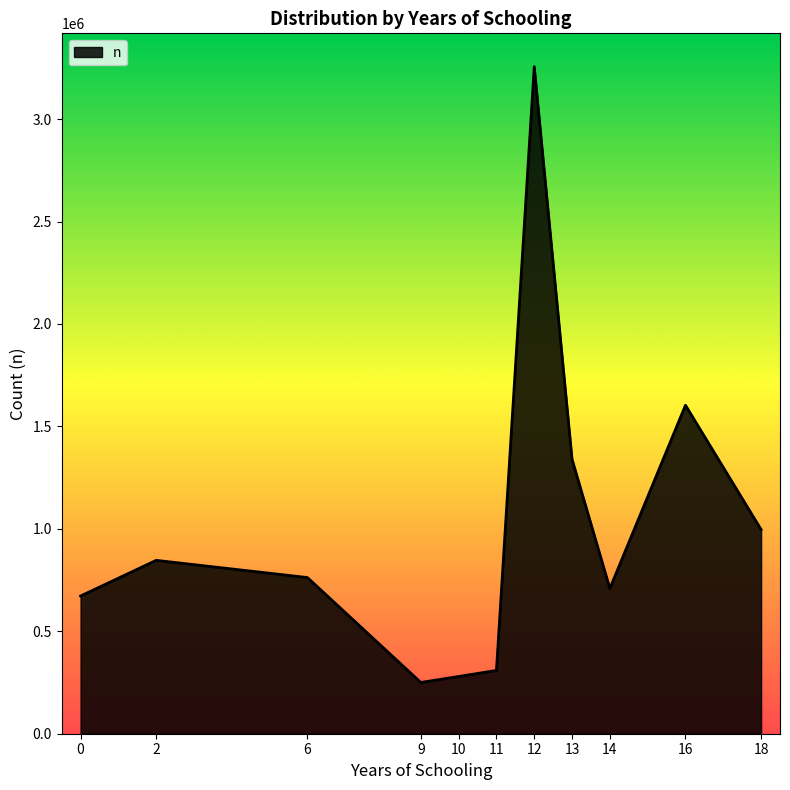

True or false: there are more than 0 points higher than both neighbors.

True